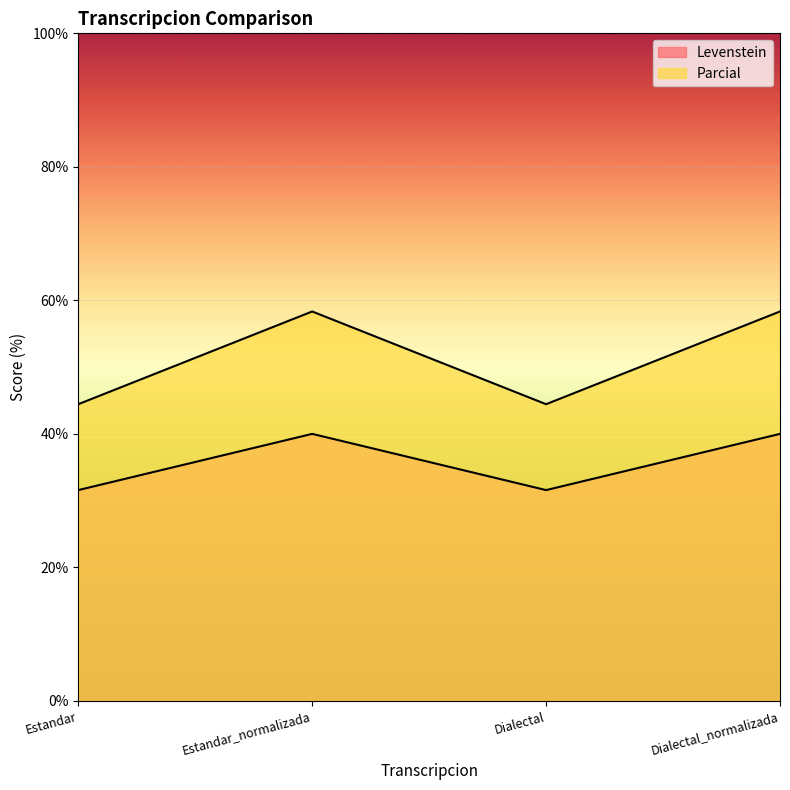

What is the sum of all Levenstein values?

143.2